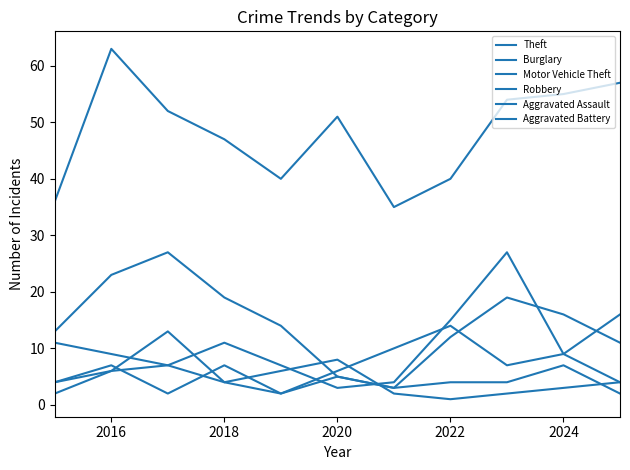

True or false: Theft and Burglary cross at least once.

False